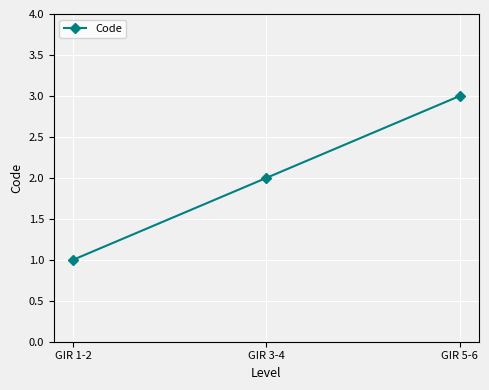

What is the maximum value shown in the chart?

3